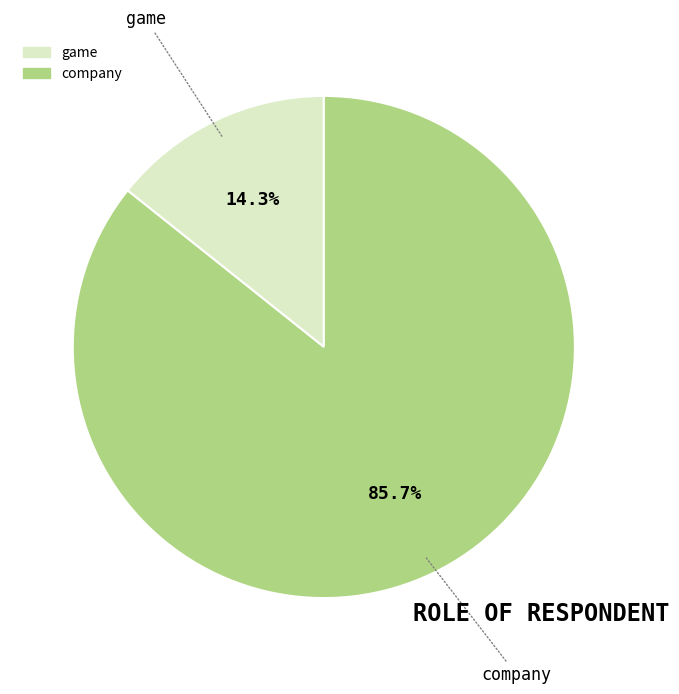

Which category has the biggest portion of the pie?

company